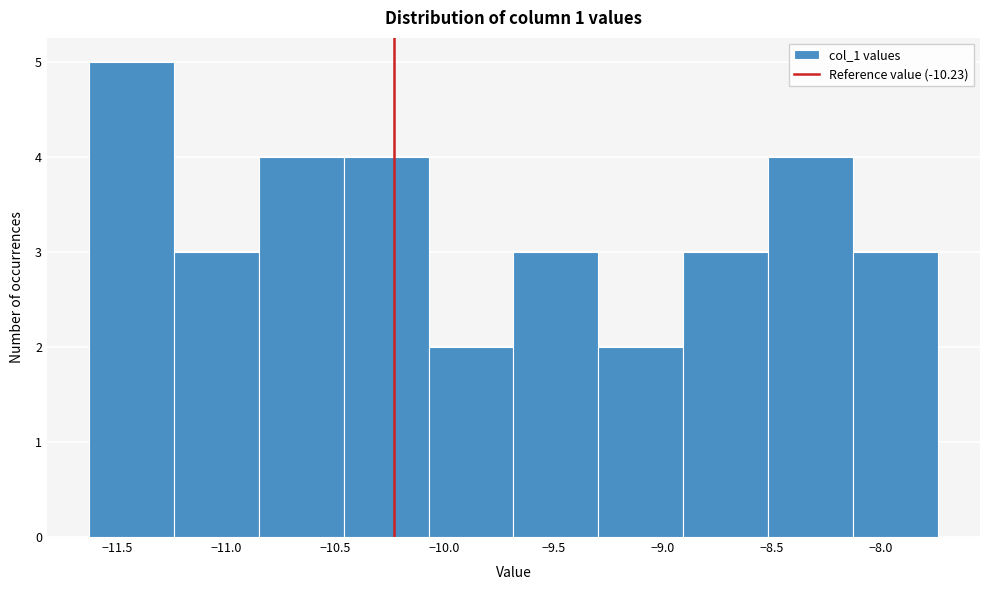

How tall is the bar that spans -10.85 to -10.45 on the x-axis? Neither the bar edges nor the heights are printed on the chart, so give them approximately, as read against the axes.

4